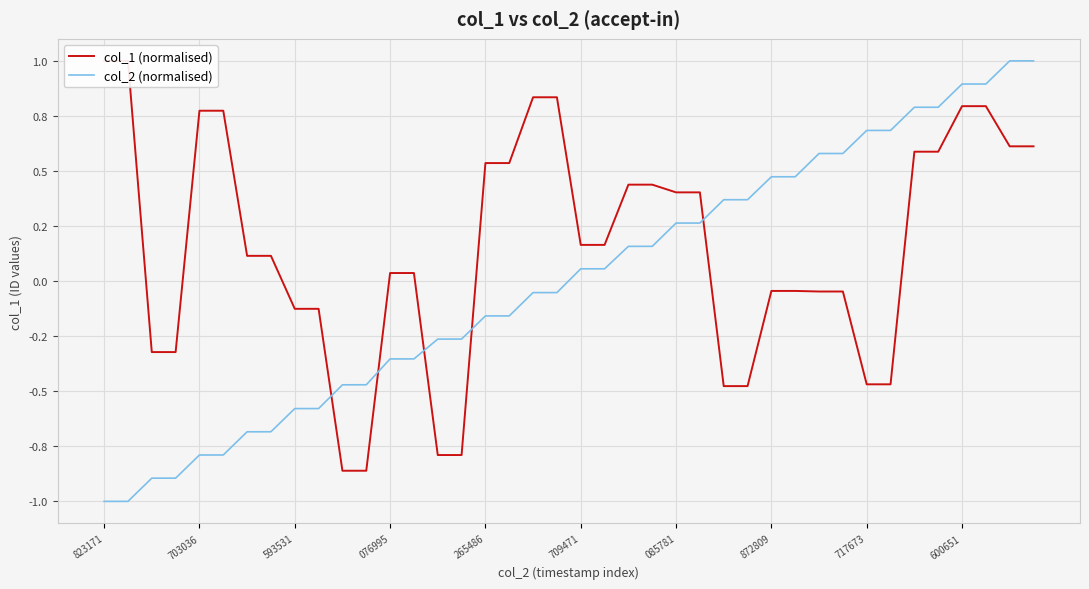

How many data points in col_1 (normalised) are above 0?

24